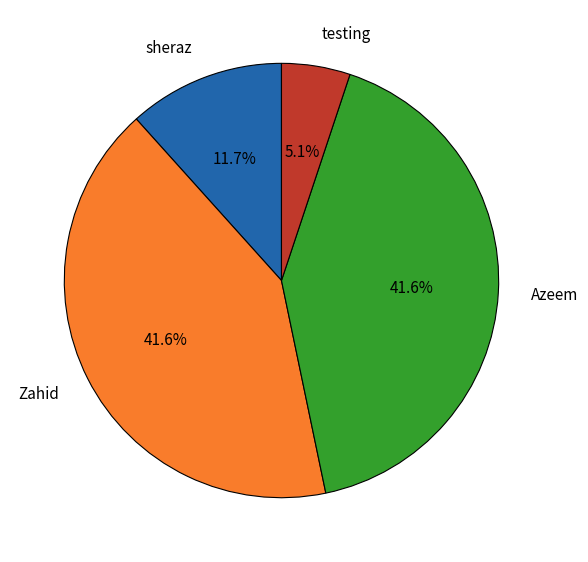

Which slice is the smallest?

testing